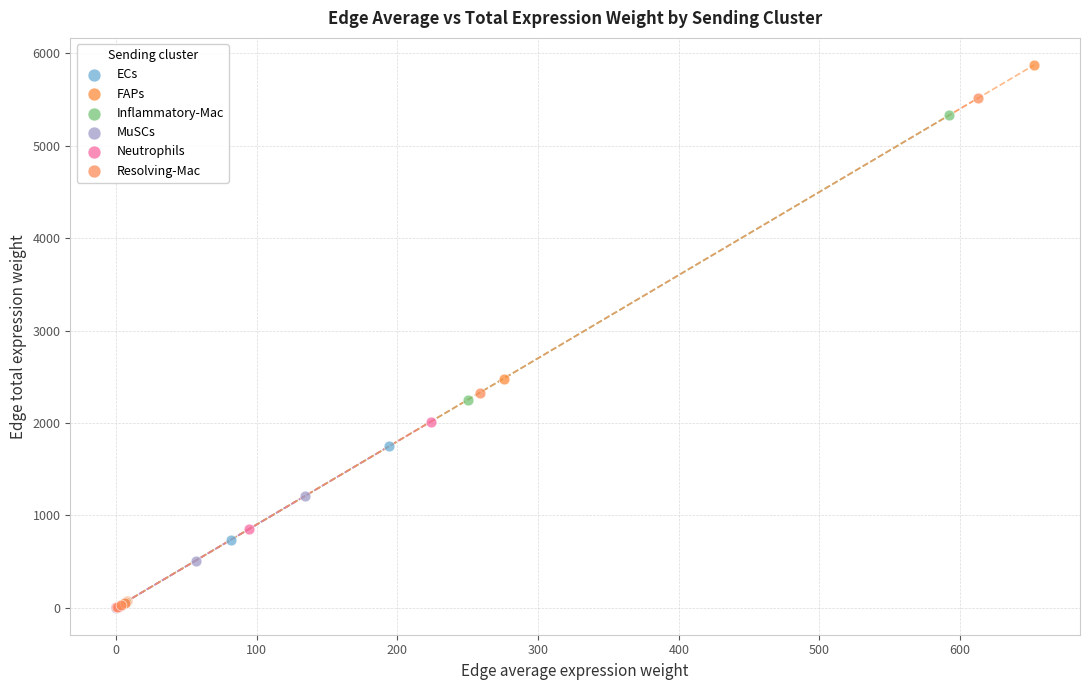

Which series contains the highest Y value?

FAPs